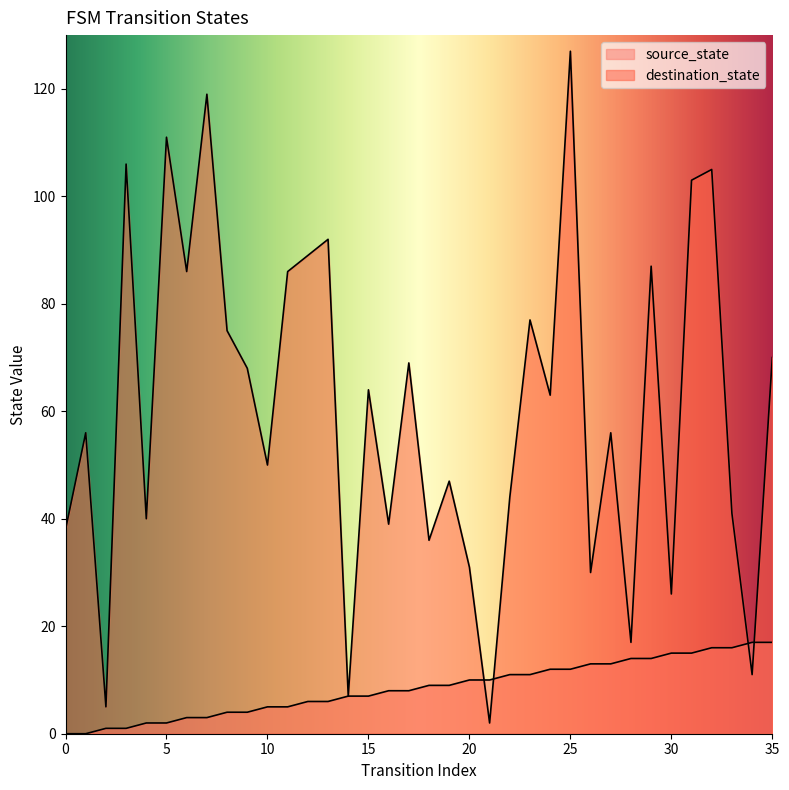

Does the chart have visible grid lines?

No